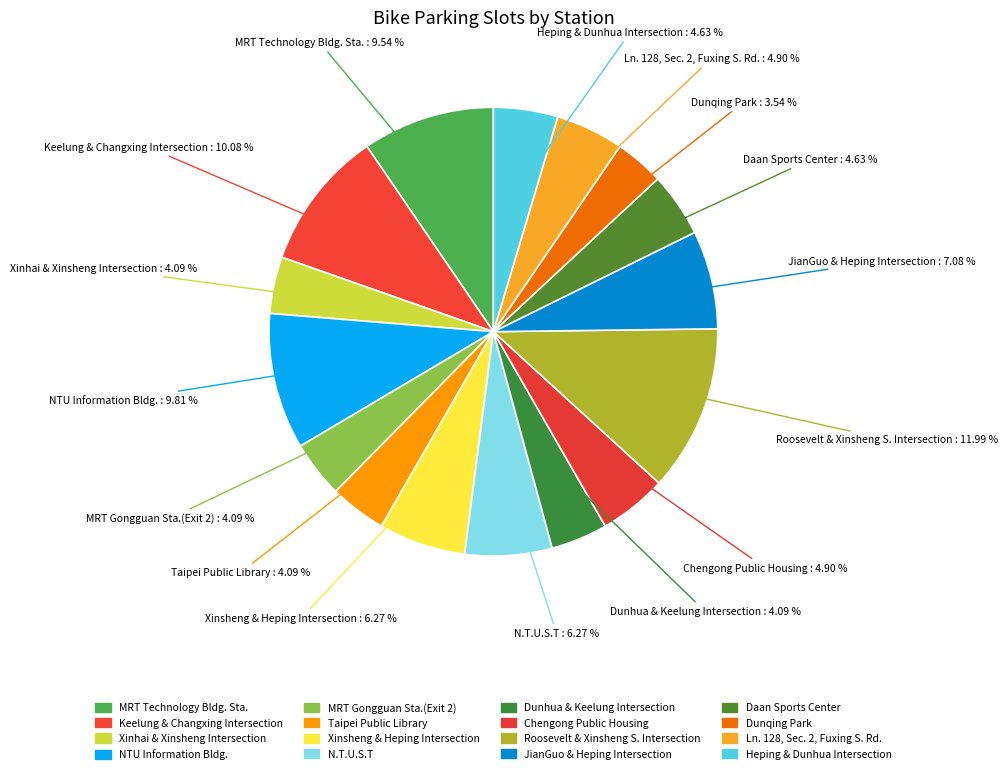

How many segments does this pie chart have?

16